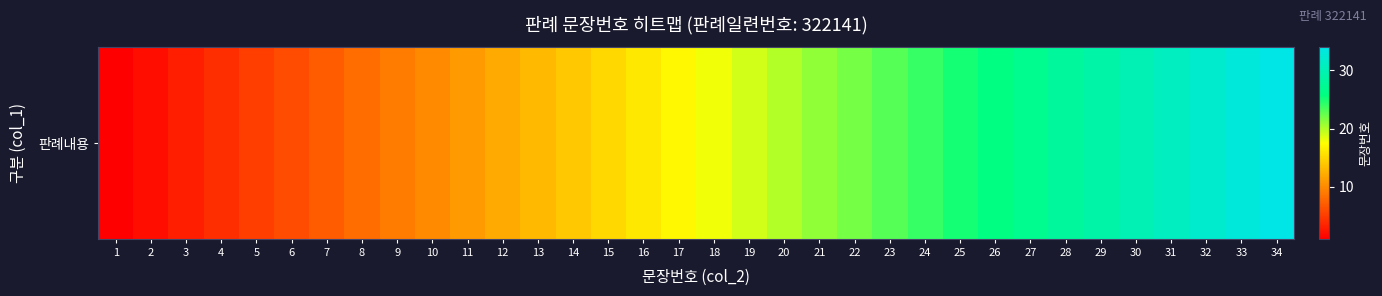

Is it true that the value at 19 is 19?

True